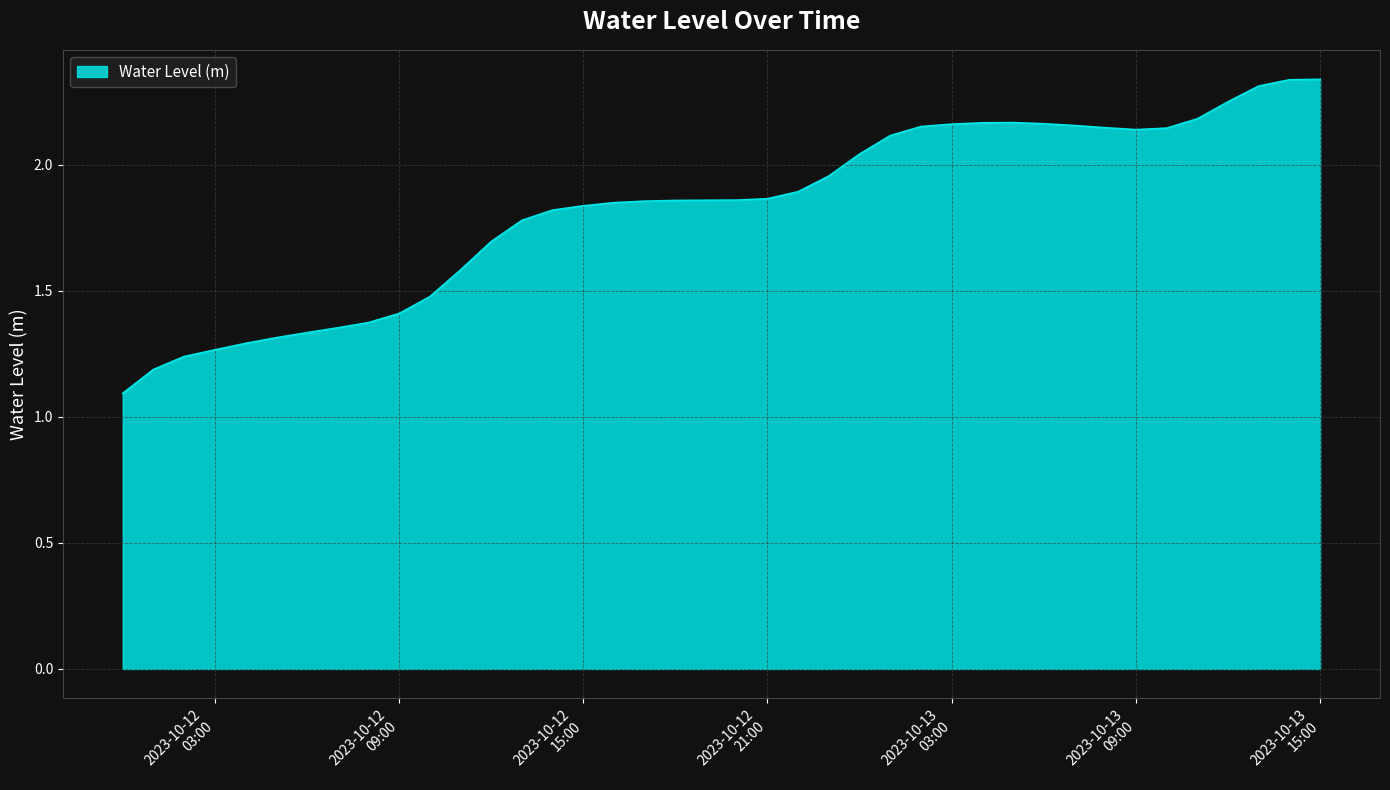

What is the label of the 39th point from the right?

2023-10-12 01:00:00